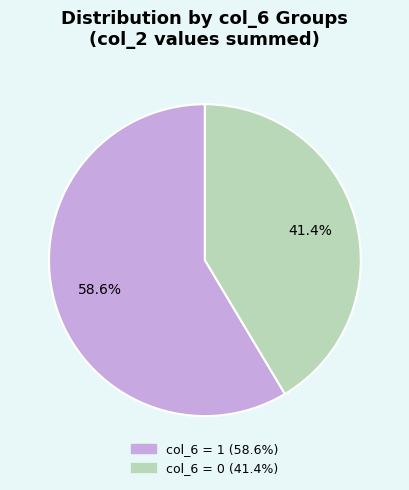

Is there a majority slice in this chart?

Yes